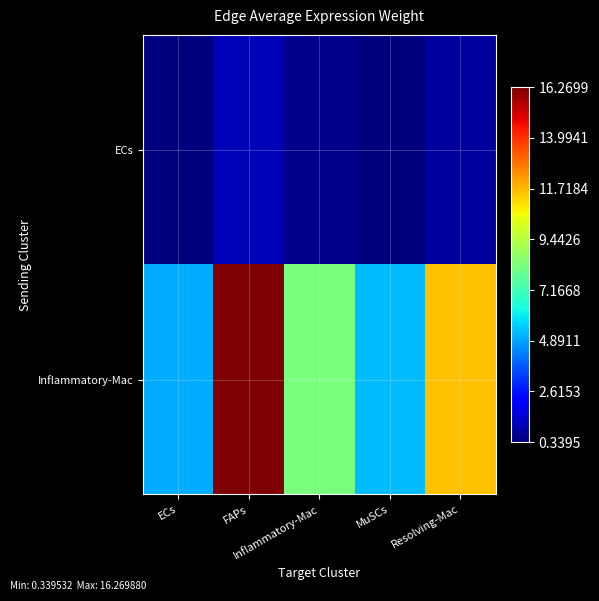

What is the difference between the highest and lowest values at ECs?

4.7